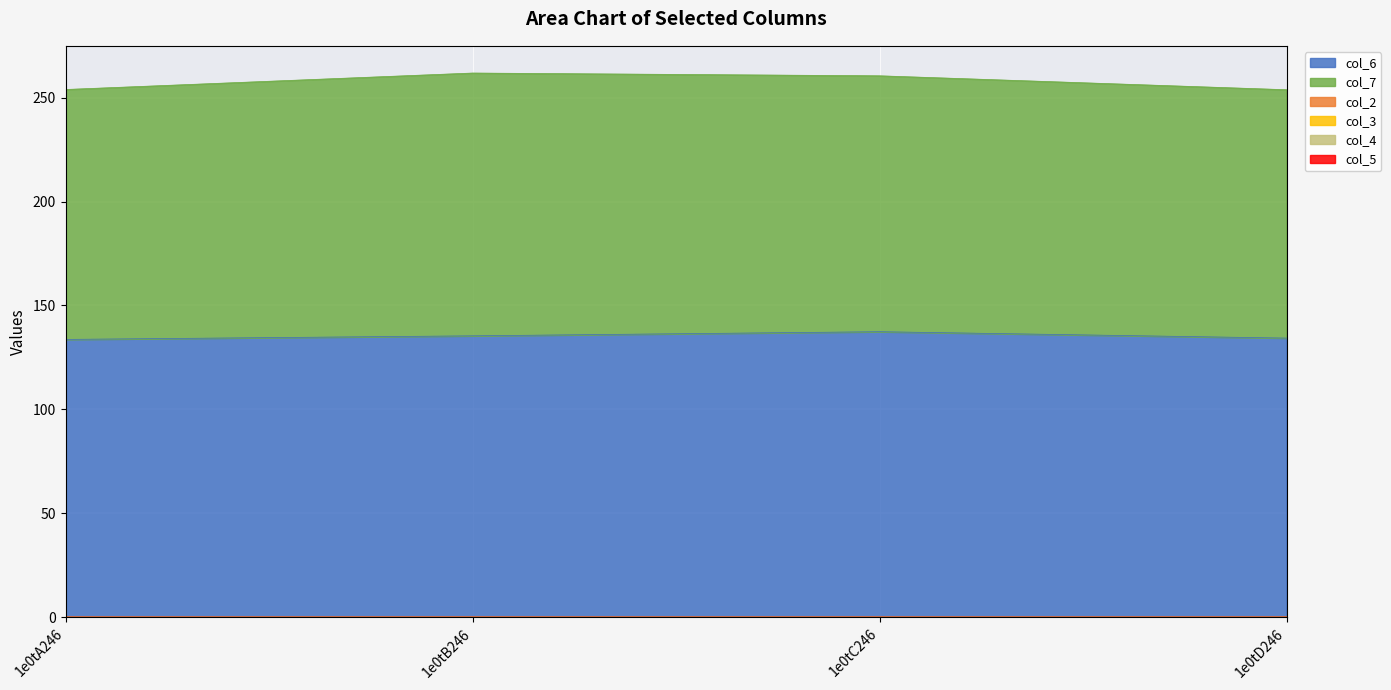

True or false: col_4 and col_7 cross at least once.

False